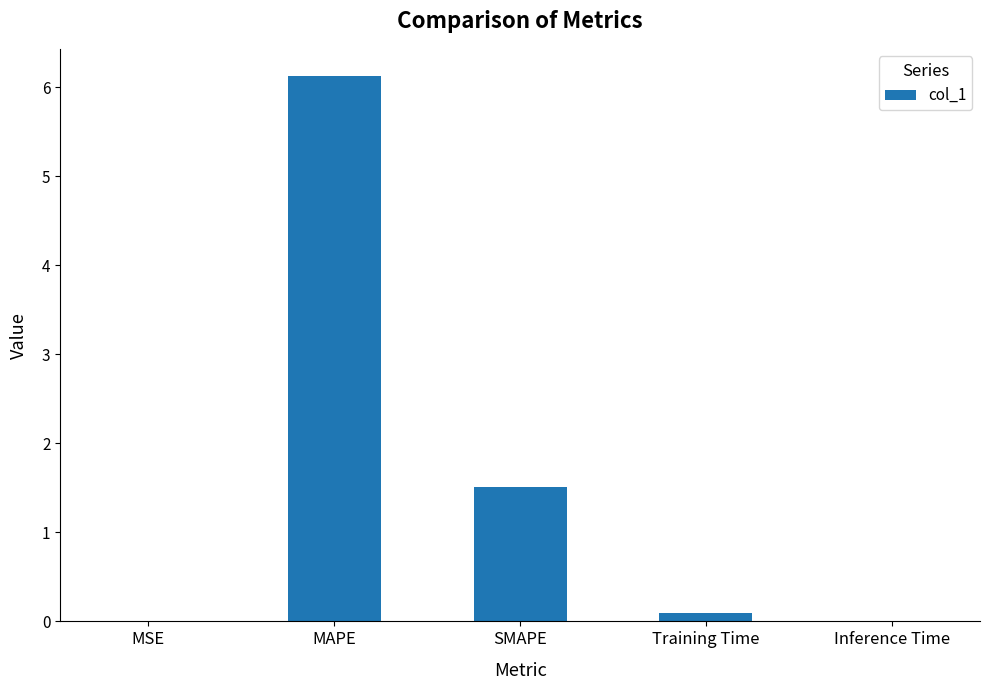

What is the sum of all values?

7.7